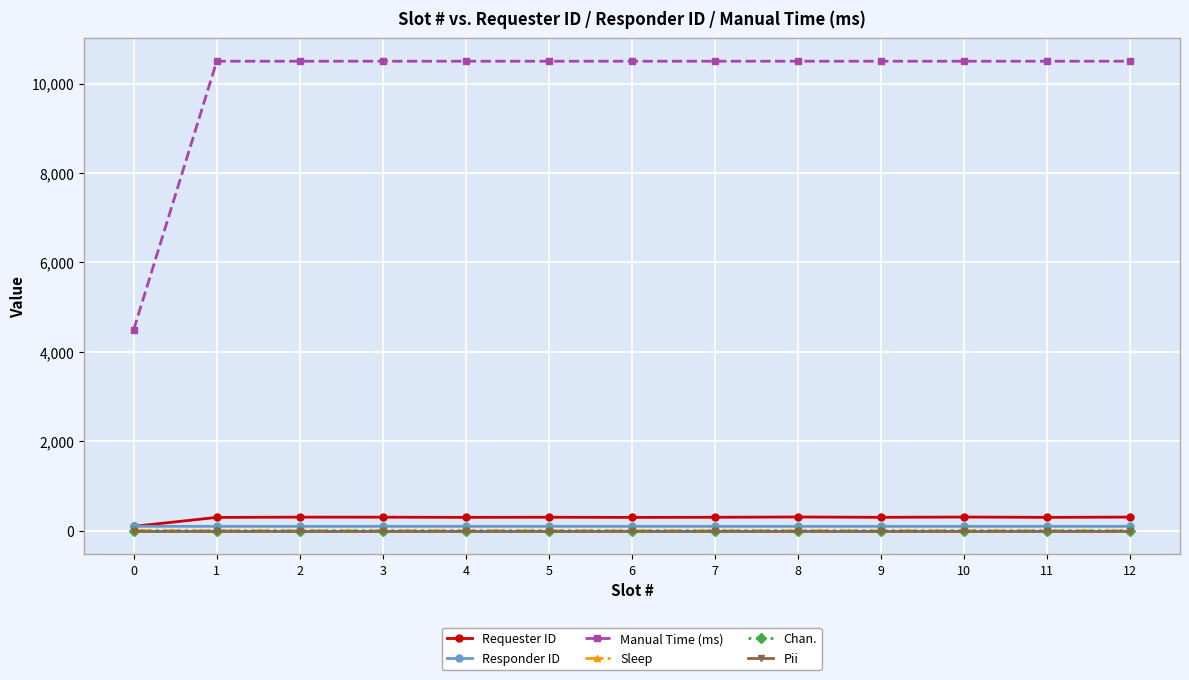

Which series has the widest spread of values?

Manual Time (ms)